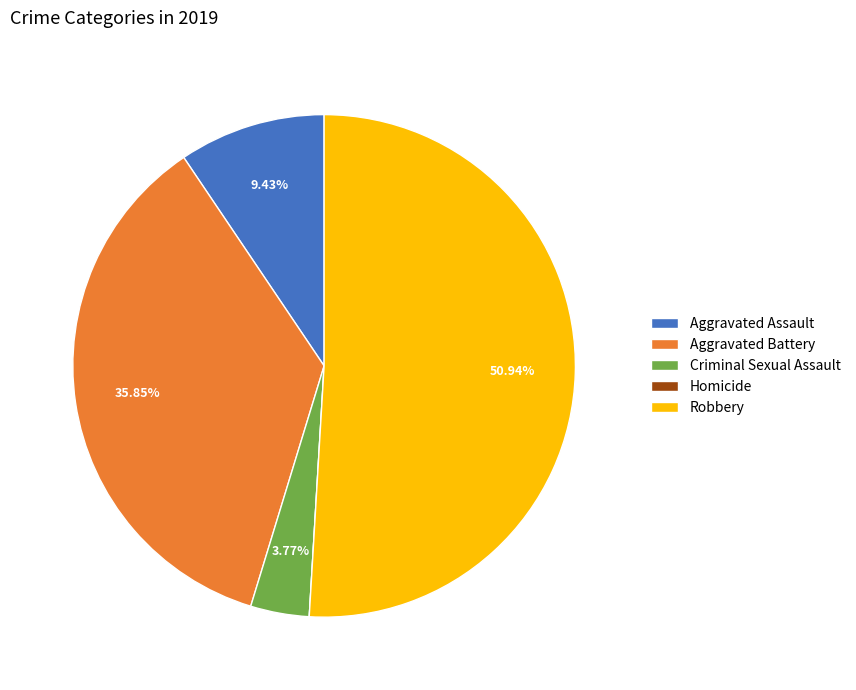

To the nearest percent, what is the difference between the Robbery and Criminal Sexual Assault slice percentages?

47%